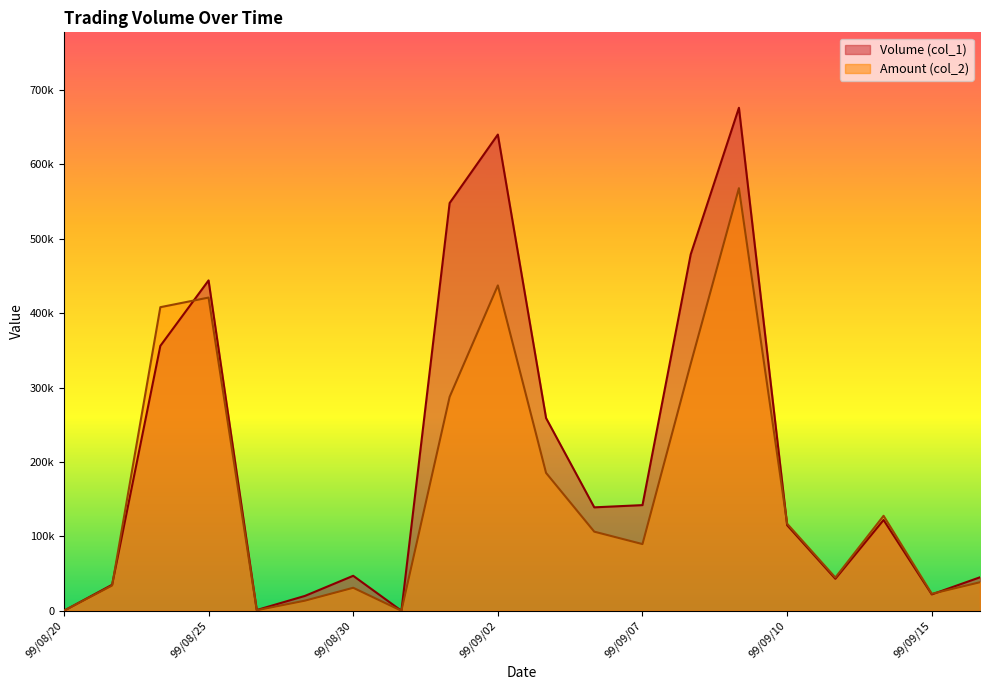

Rank the categories by Volume (col_1) value from highest to lowest.

99/09/09, 99/09/02, 99/09/01, 99/09/08, 99/08/25, 99/08/24, 99/09/03, 99/09/07, 99/09/06, 99/09/14, 99/09/10, 99/08/30, 99/09/16, 99/09/13, 99/08/23, 99/09/15, 99/08/27, 99/08/26, 99/08/20, 99/08/31